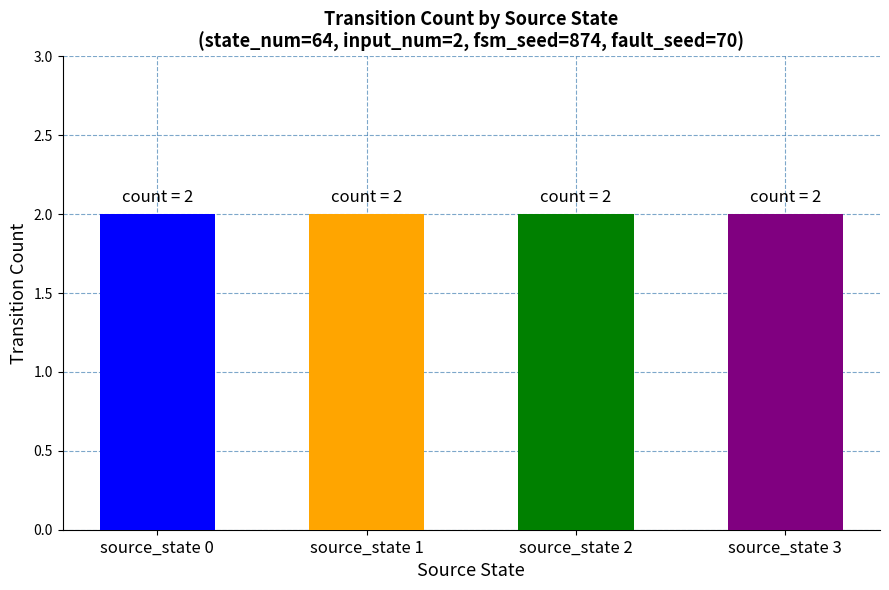

The chart shows a value of 0 at 1. True or false?

False